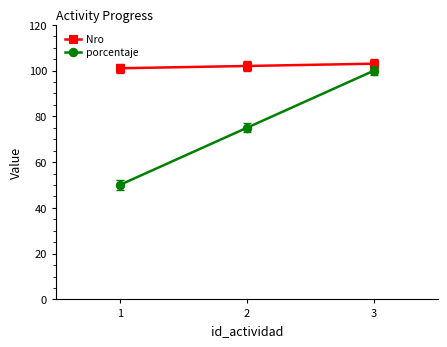

What is the value of the porcentaje point at the 3rd from the left?

100